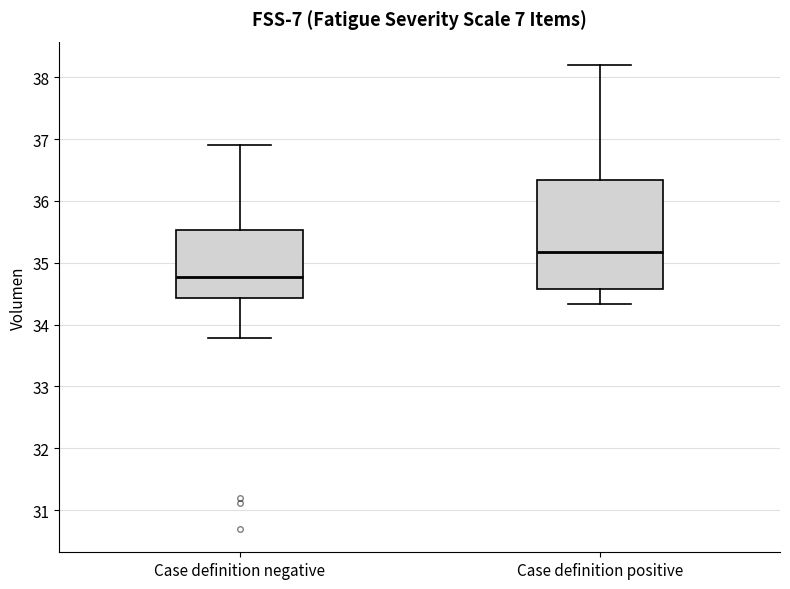

Which box's median line is the highest?

Case definition positive